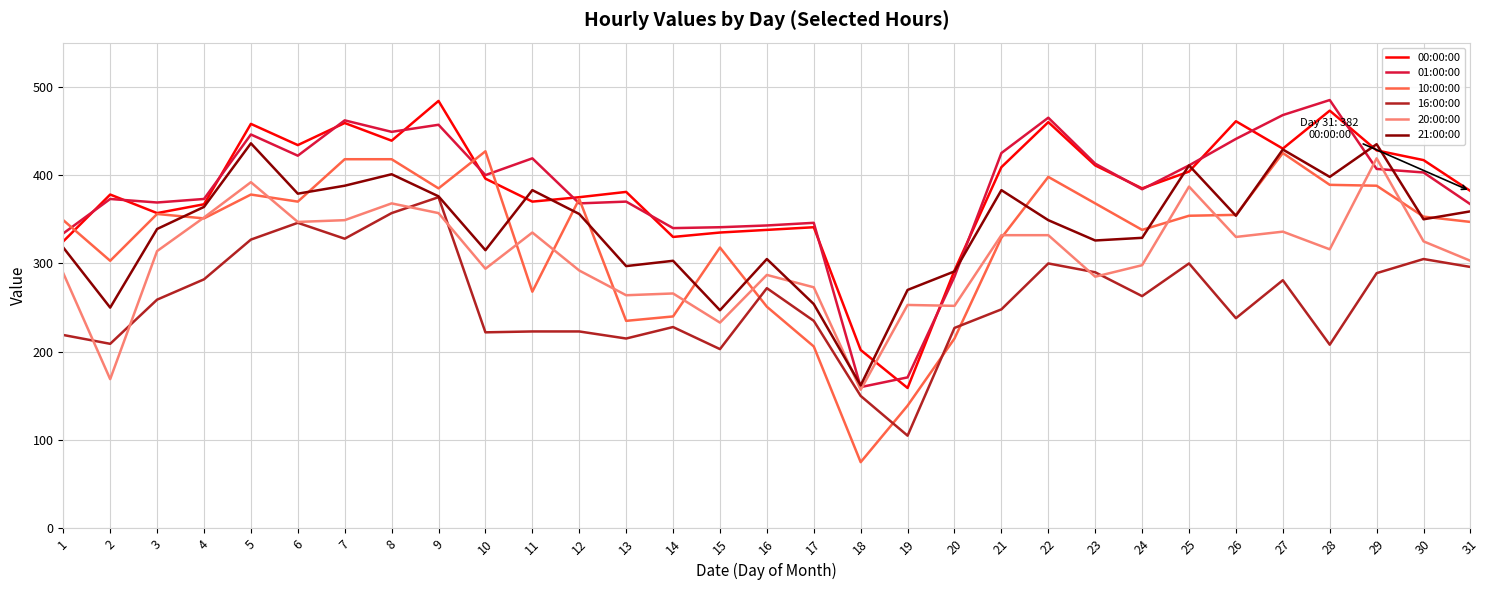

What is the total value across all series at 19?

1097